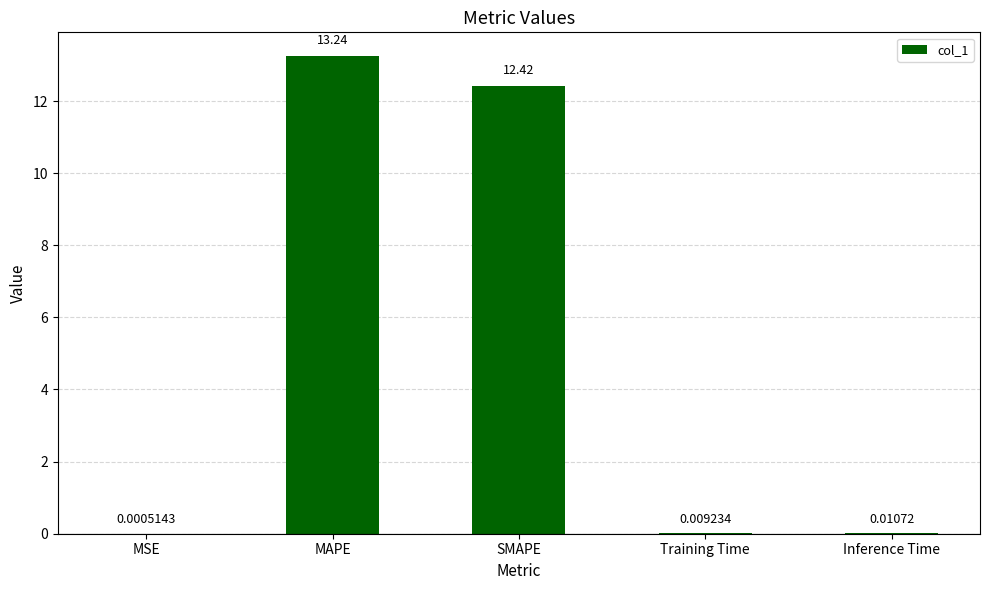

What is the maximum value shown in the chart?

13.2